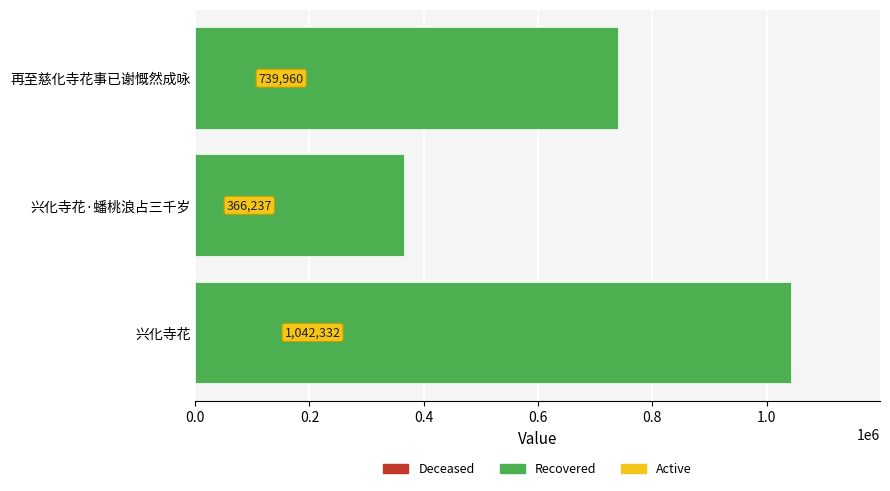

Does the chart contain any negative values?

No